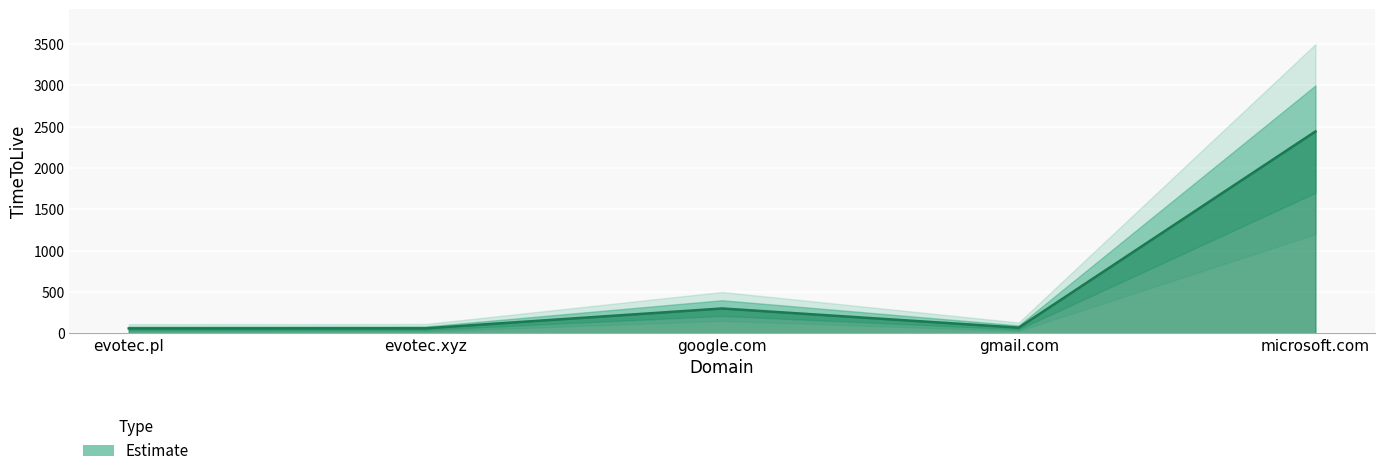

How many interior local peaks (higher than both neighbors) does the data have?

1